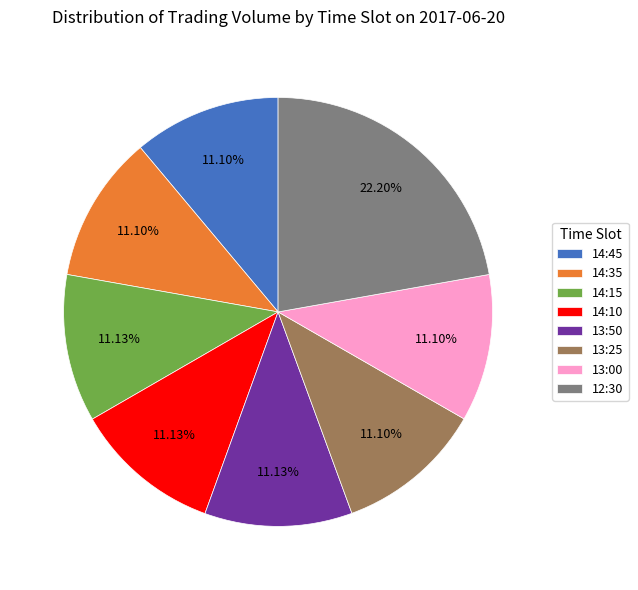

Is there a majority slice in this chart?

No